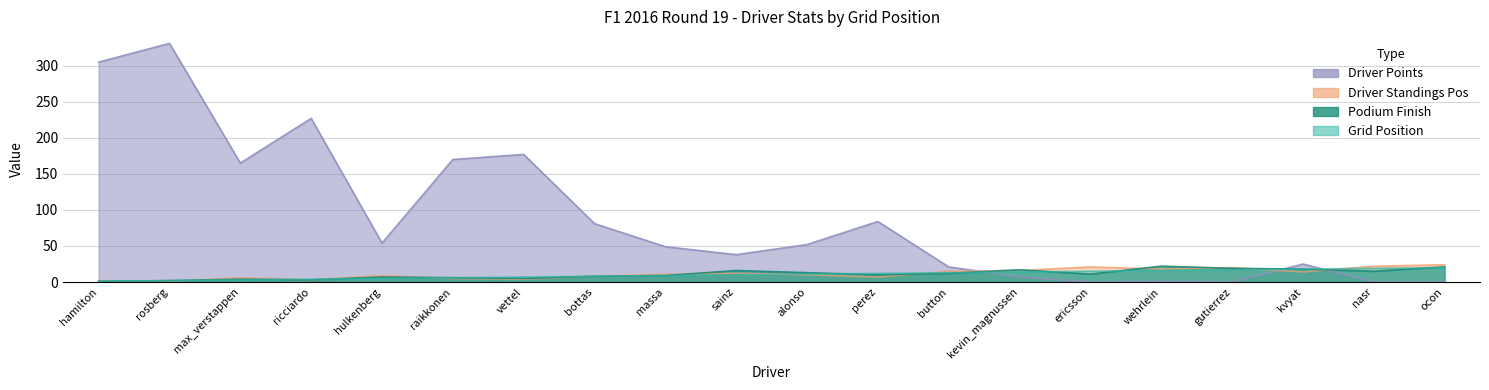

Does the chart have visible grid lines?

Yes